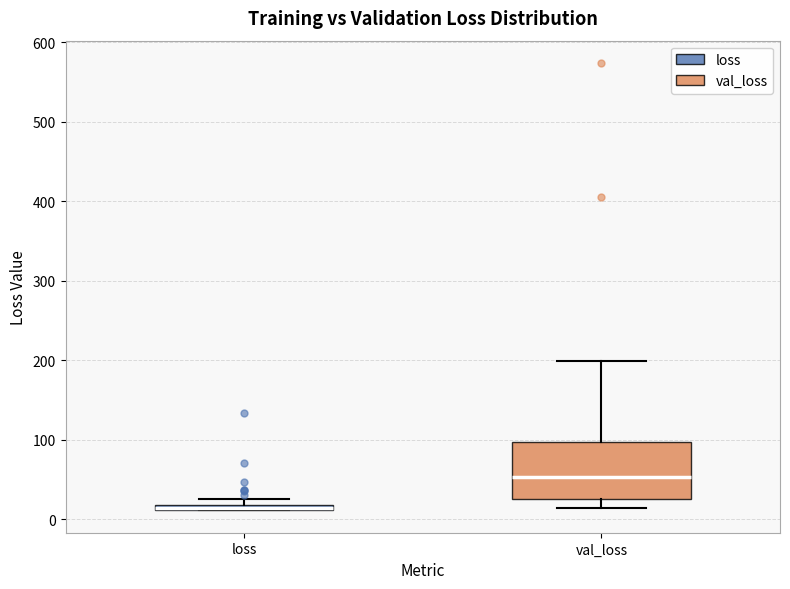

Which box is the tallest, from its lower edge to its upper edge?

val_loss